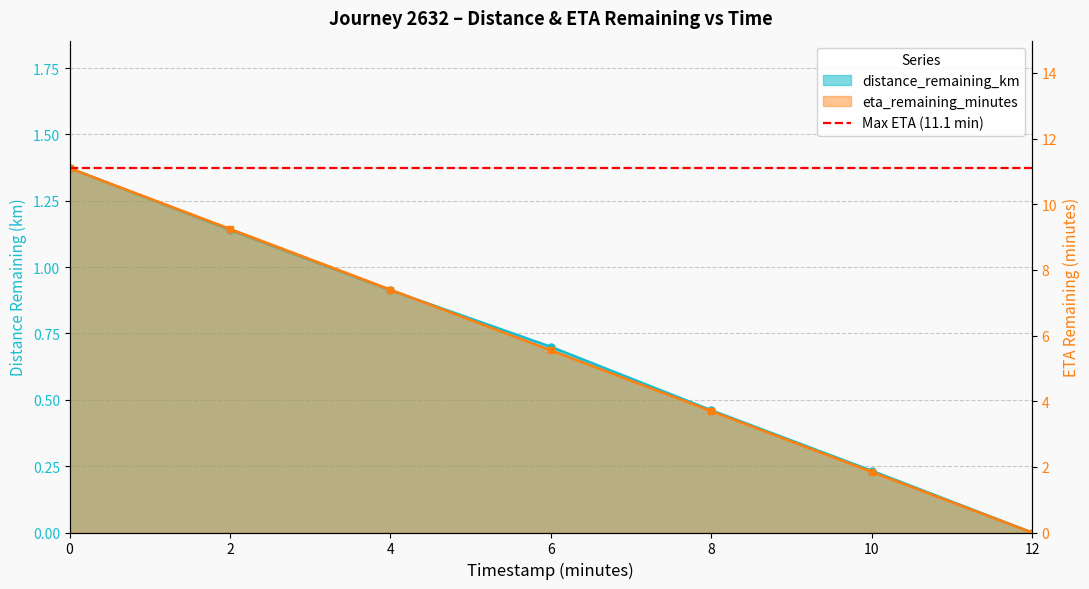

What value does the distance_remaining_km series have at 6.0?

0.7